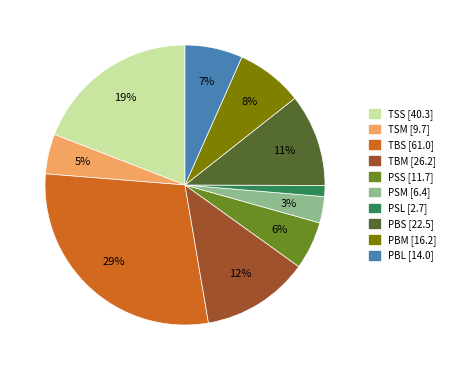

To the nearest percent, what percentage of the pie is PSM?

3%